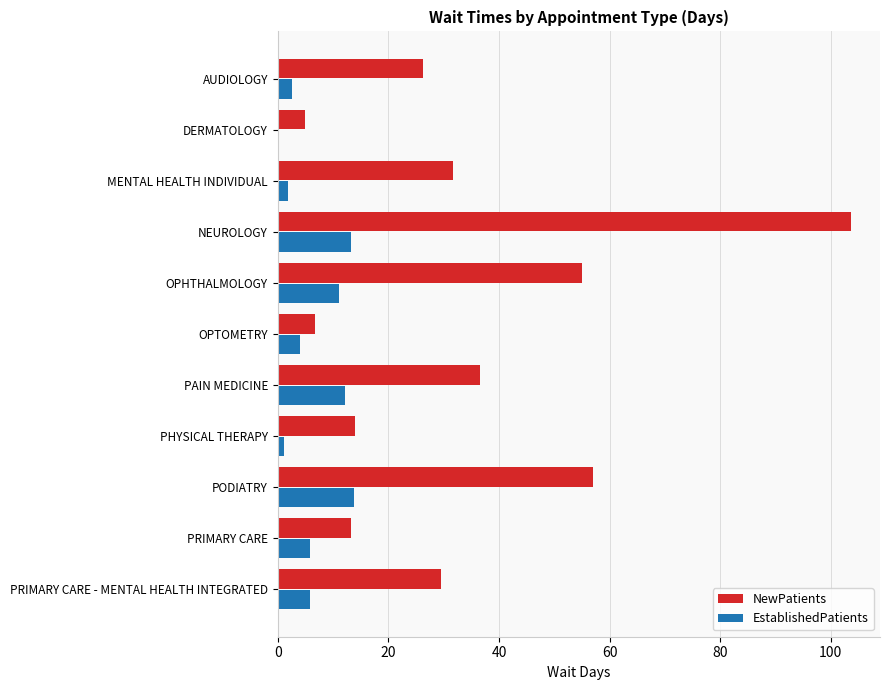

True or false: NewPatients has a value of 13.8 at PRIMARY CARE - MENTAL HEALTH INTEGRATED.

False